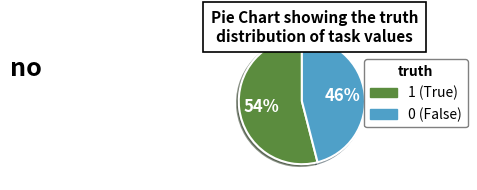

Rank the categories by value from lowest to highest.

0, 1